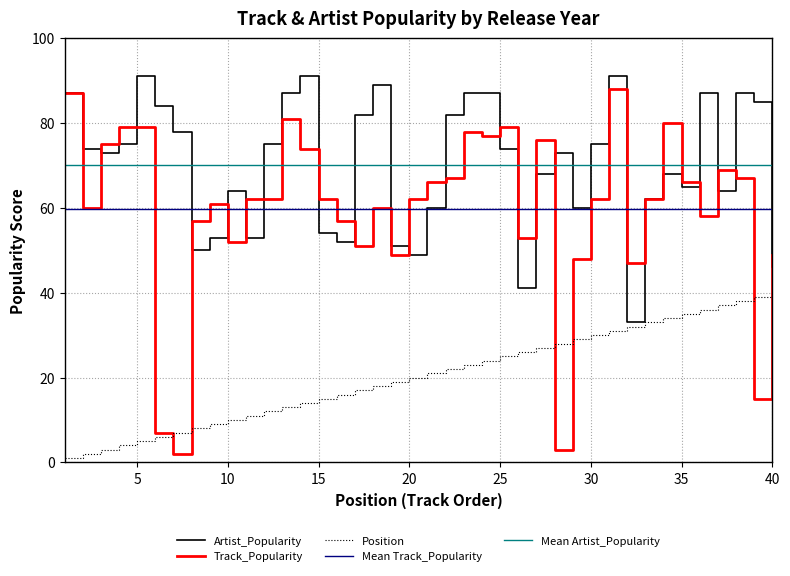

Rank the series by their maximum value, from highest to lowest.

Artist_Popularity, Track_Popularity, Position